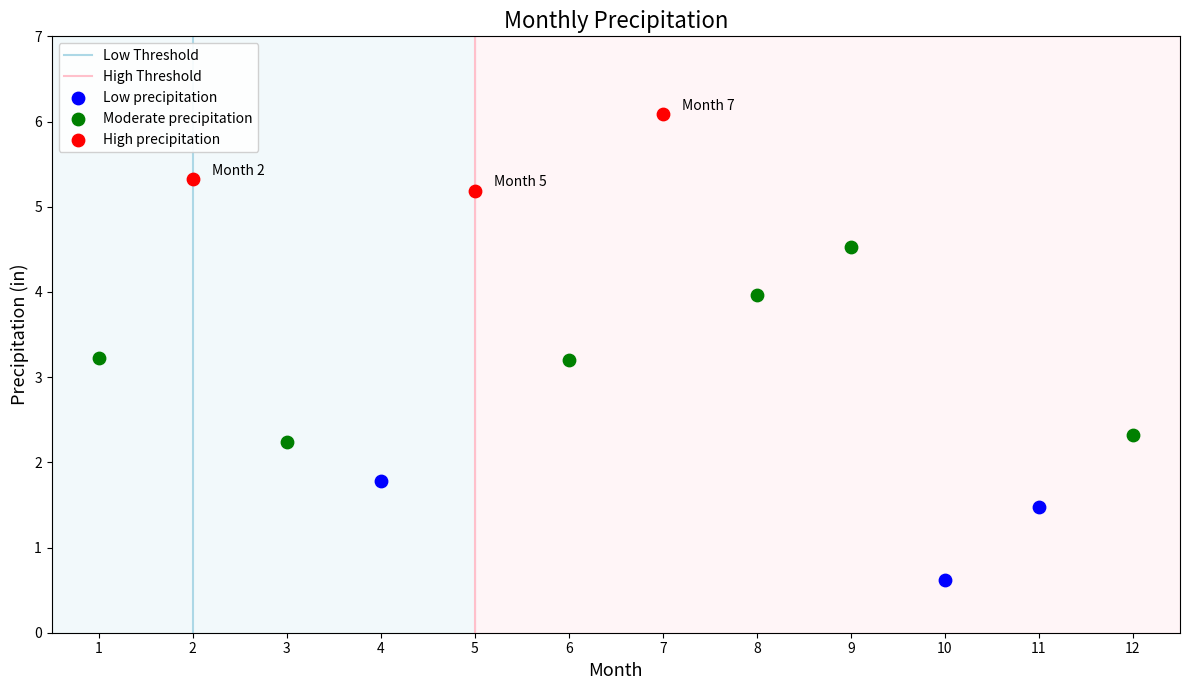

Which series contains the lowest Y value?

Low precipitation